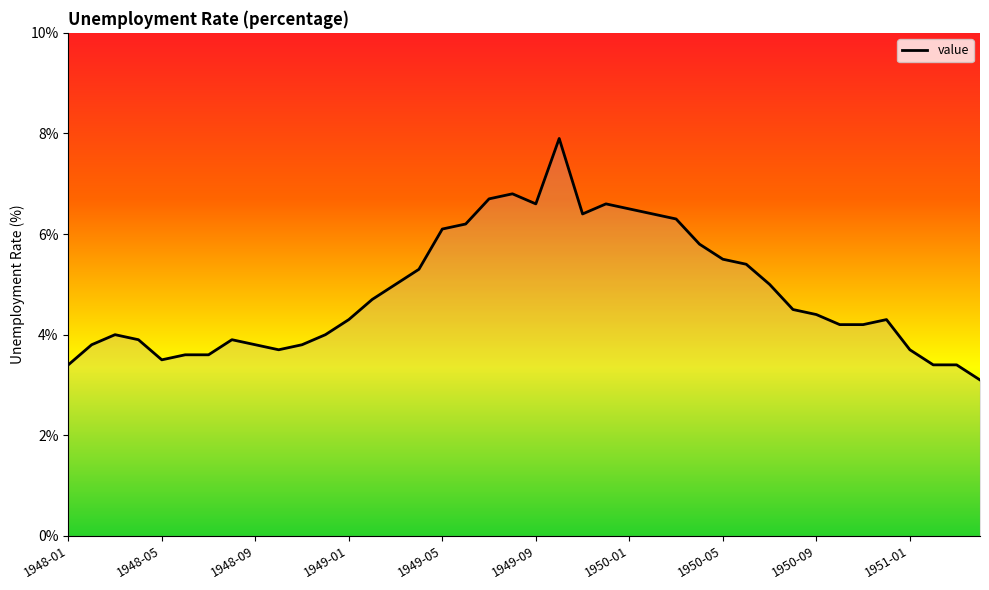

What is the minimum value shown in the chart?

3.1